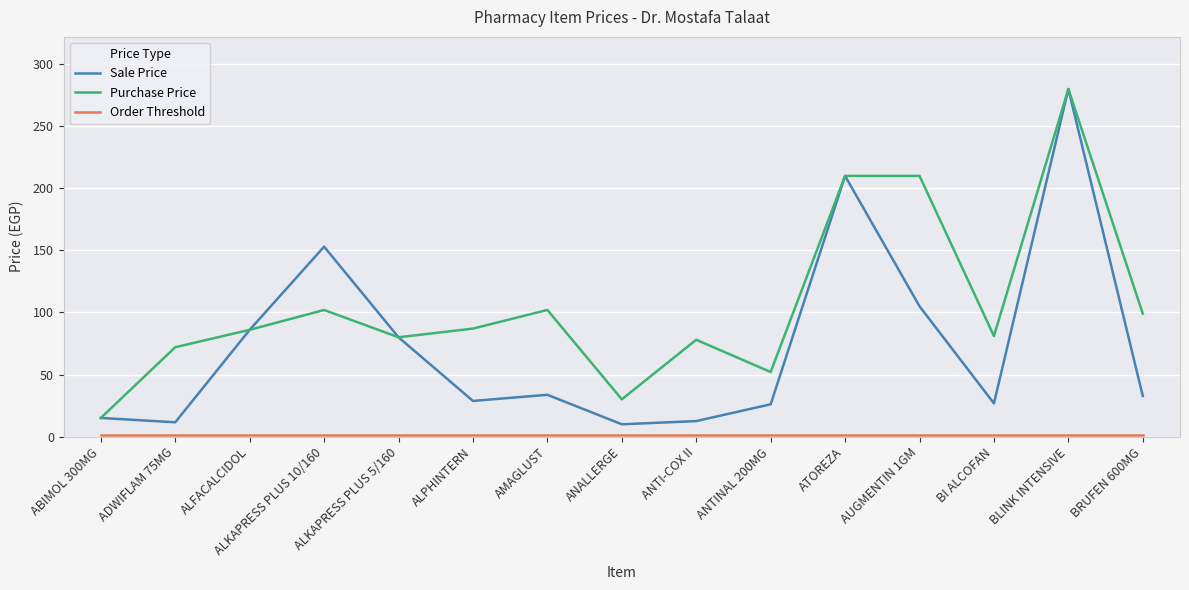

At which category is the sum across all series the highest?

BLINK INTENSIVE